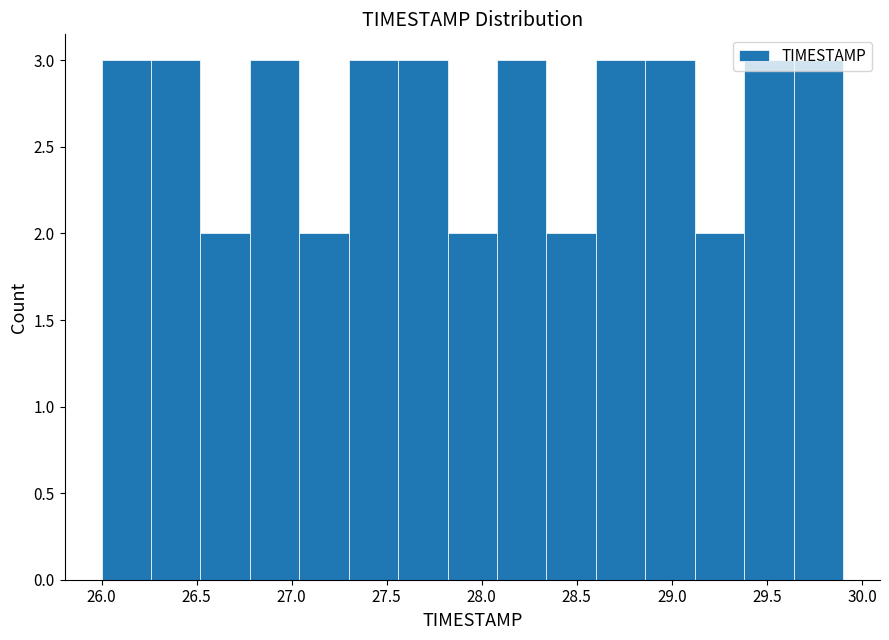

Reading left to right, list every bar in this chart as the range it spans on the x-axis followed by its height. Neither the bar edges nor the heights are printed on the chart, so give them approximately, as read against the axes.

26.00 to 26.26: 3
26.26 to 26.52: 3
26.52 to 26.78: 2
26.78 to 27.04: 3
27.04 to 27.30: 2
27.30 to 27.56: 3
27.56 to 27.82: 3
27.82 to 28.08: 2
28.08 to 28.34: 3
28.34 to 28.60: 2
28.60 to 28.86: 3
28.86 to 29.12: 3
29.12 to 29.38: 2
29.38 to 29.64: 3
29.64 to 29.90: 3